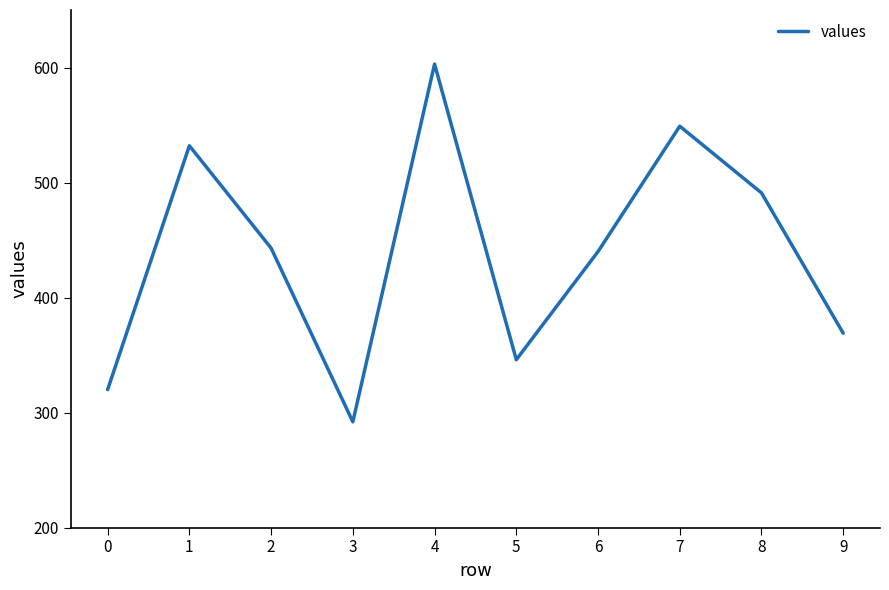

What is the greatest value displayed?

603